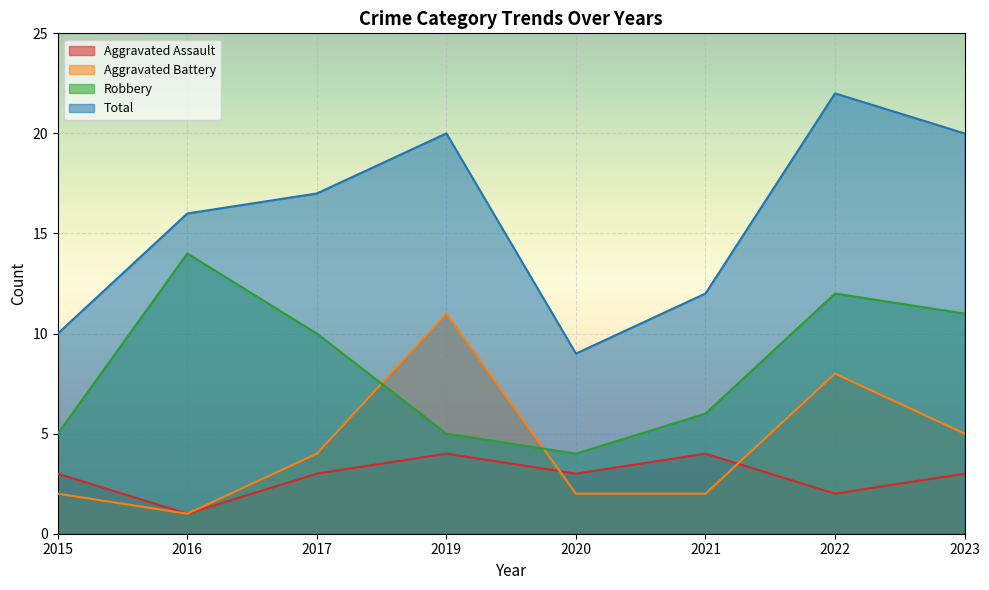

True or false: Total and Aggravated Battery cross at least once.

False